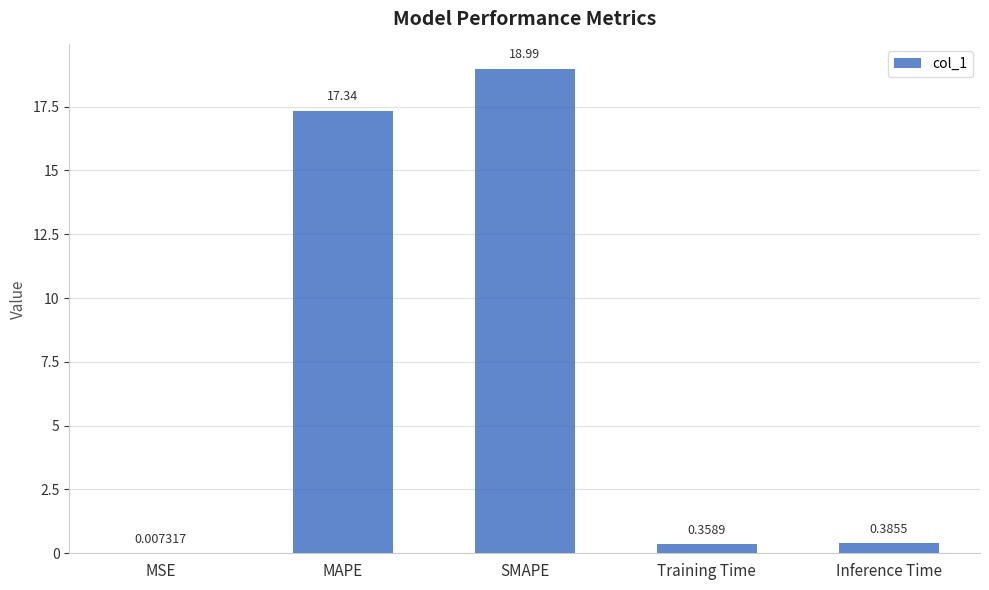

What is the sum of all values?

37.1